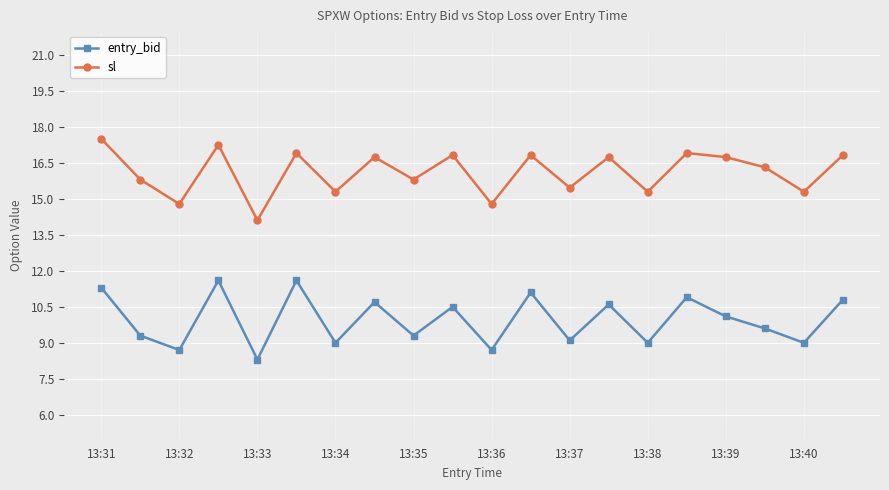

True or false: sl and entry_bid cross at least once.

False